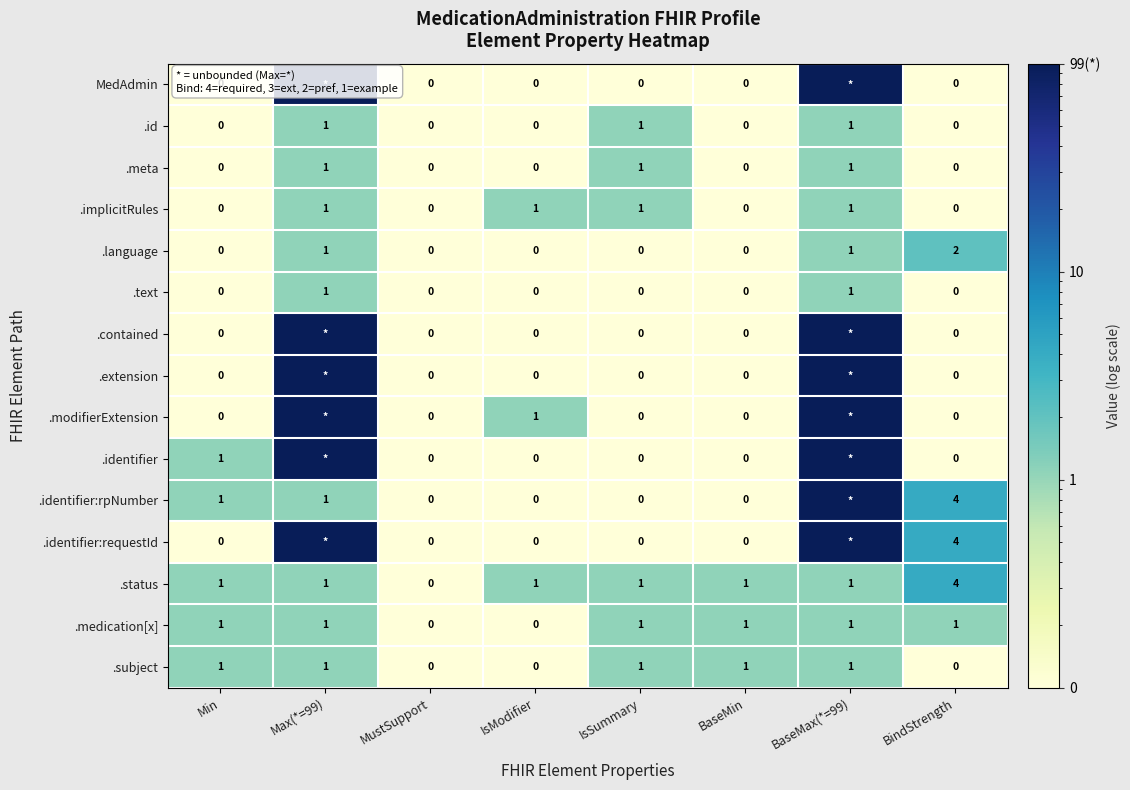

What is the average value of the .id series?

0.4